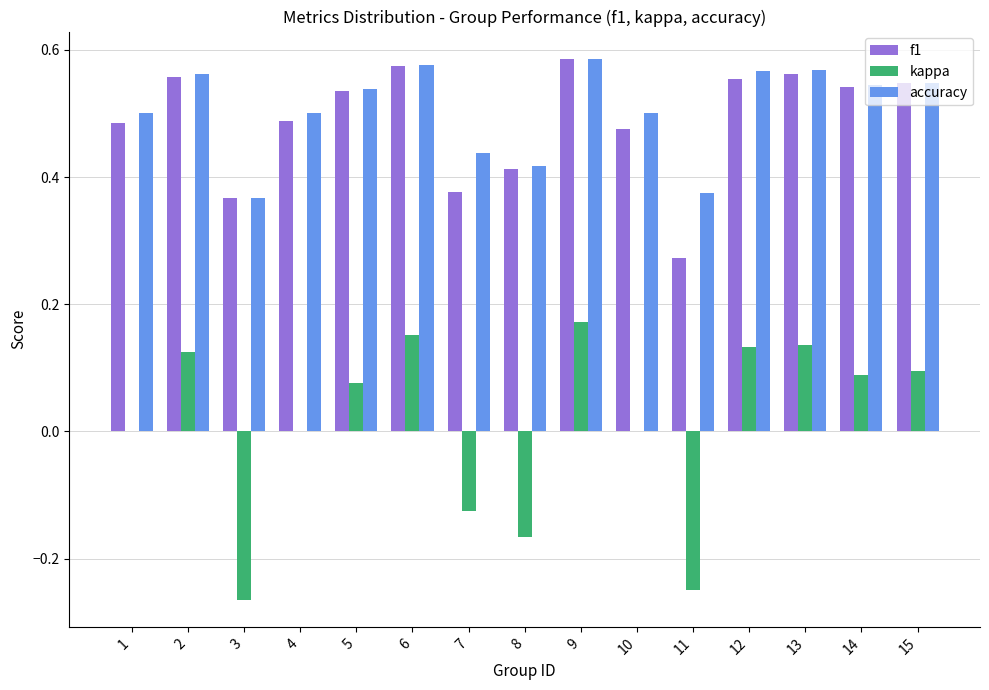

Which series changed the most between 1 and 15?

kappa